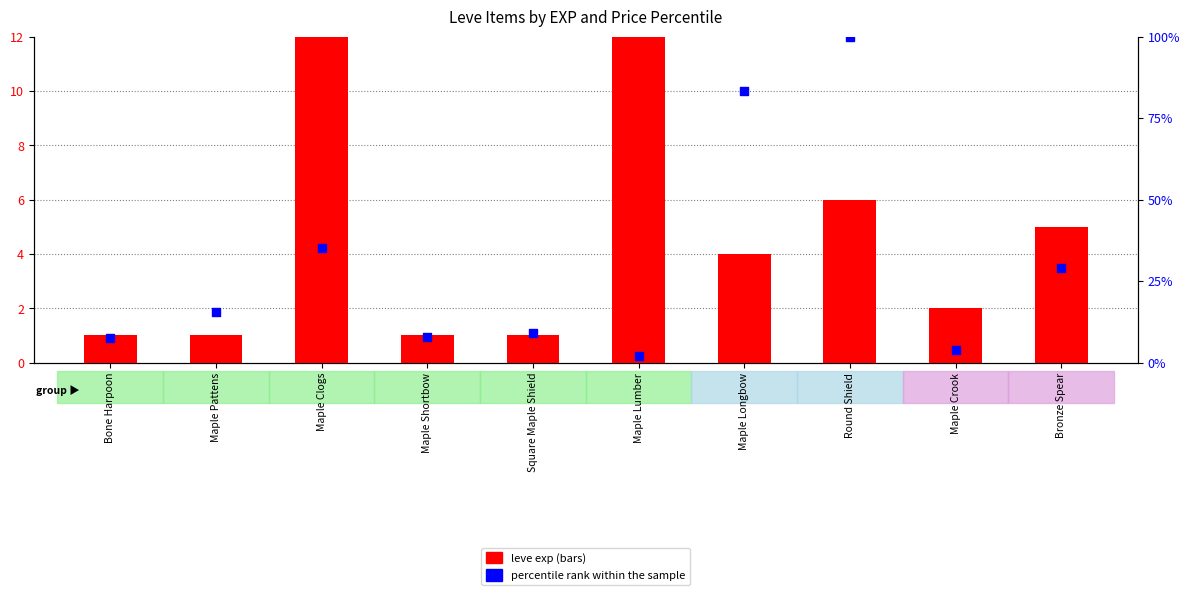

Which series reaches the maximum Y coordinate?

leve exp (bars)